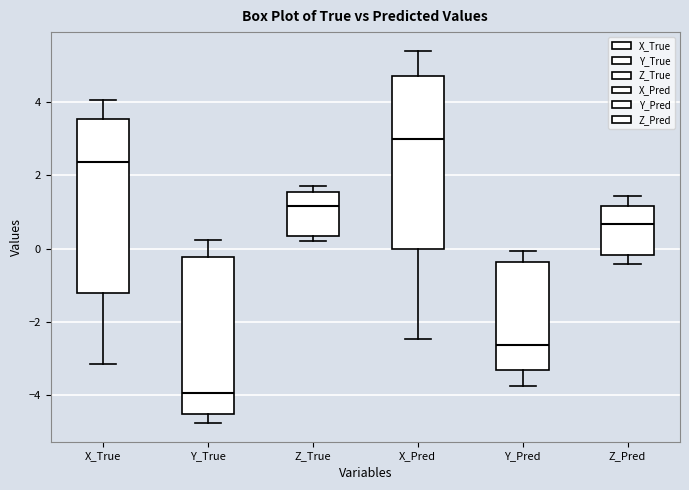

Where does the lower whisker of the box for X_Pred end on the y-axis? The values are not printed on the chart, so give them approximately, as read against the axis.

-2.4